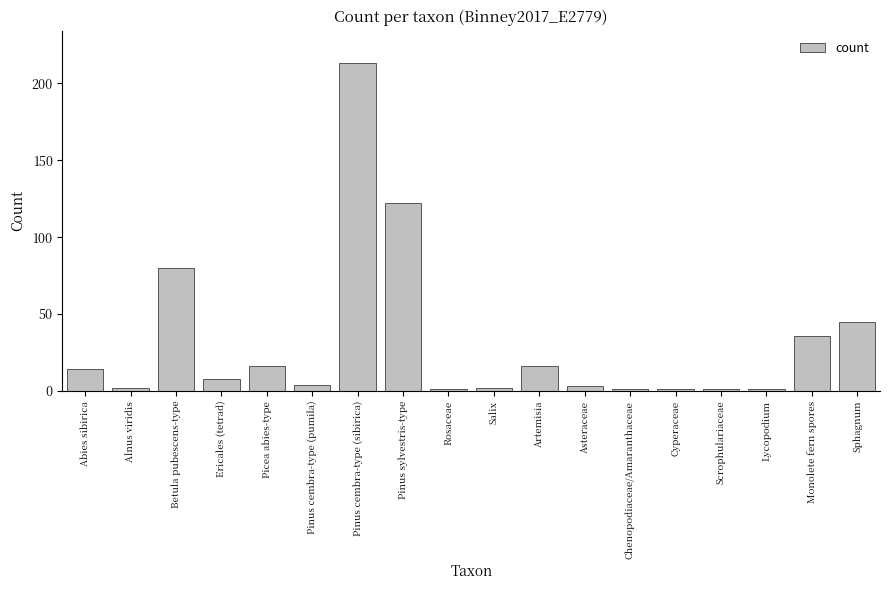

Where does the data first go above 8?

Abies sibirica